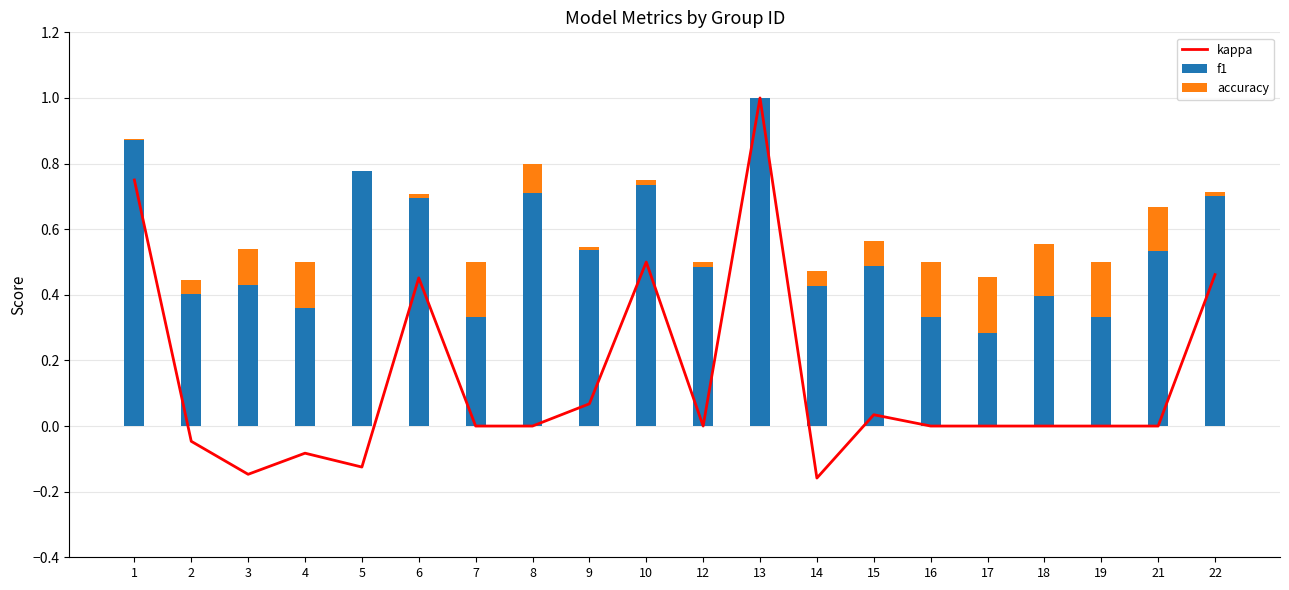

The value of f1 at 12 is 0.3. True or false?

False